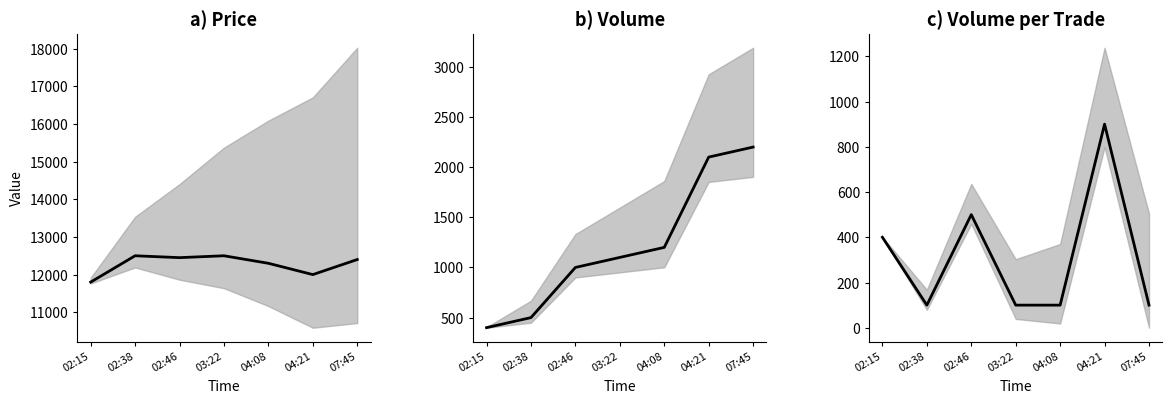

What is the label of the 1st point from the left?

02:15